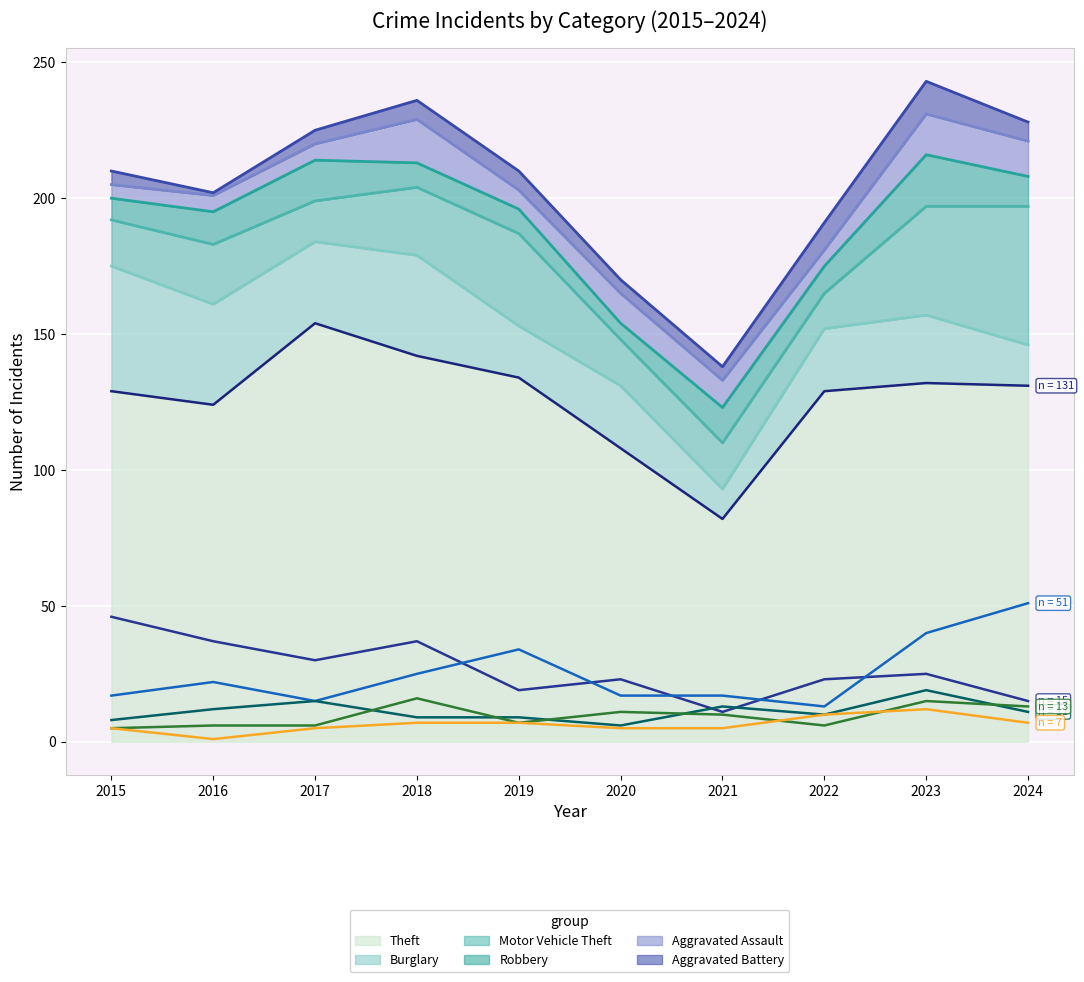

In Aggravated Battery (line), how many points are higher than both neighbors (excluding endpoints)?

1